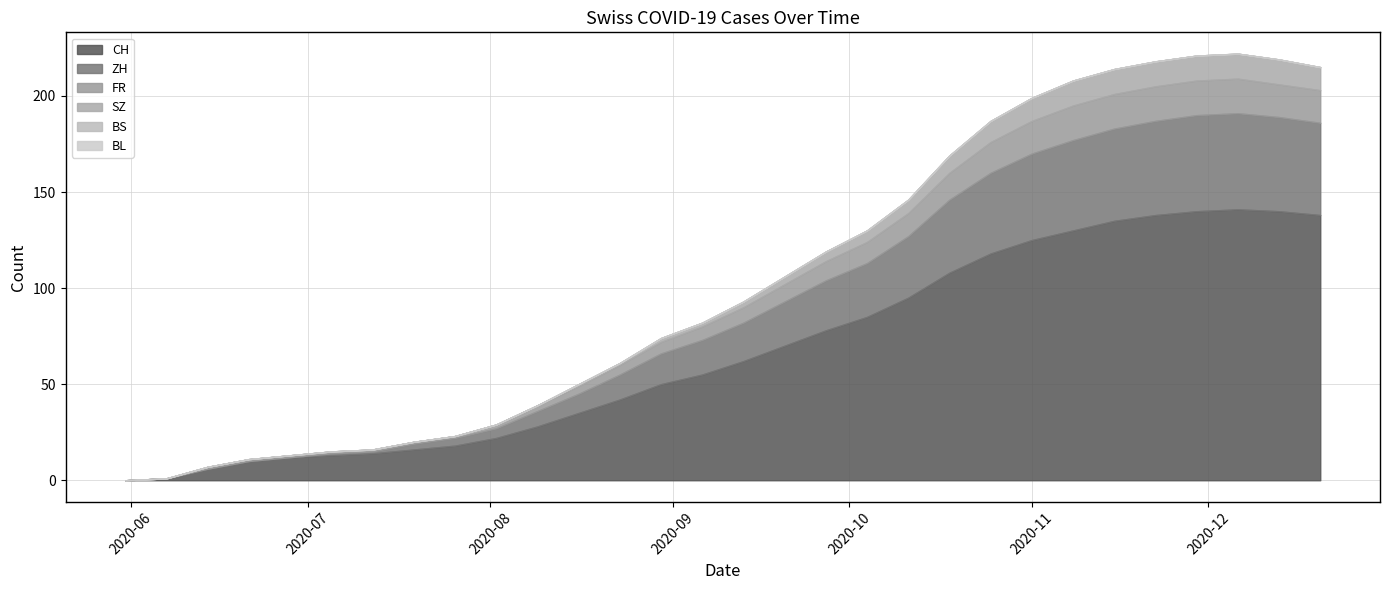

Which has a higher value, 2020-11-29 or 2020-06-07?

2020-11-29